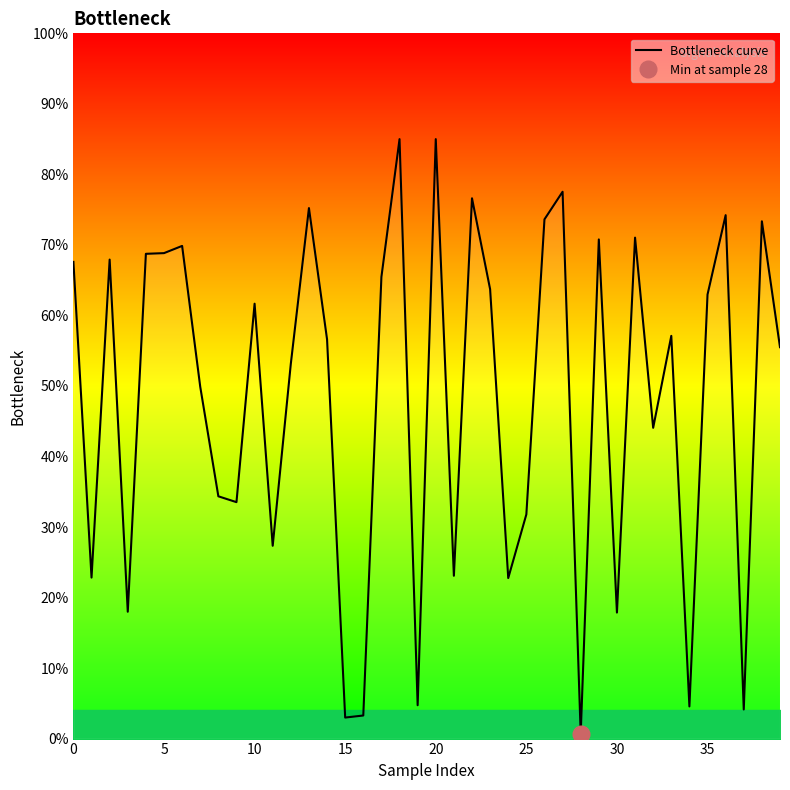

At which category does the chart reach its minimum across all series?

28